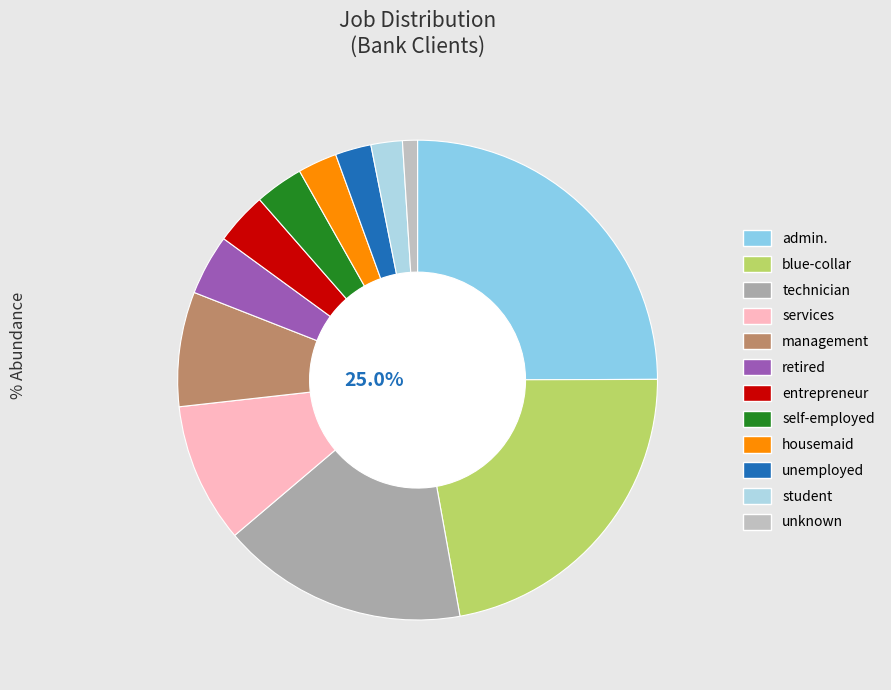

What is the ratio of the value at retired to the value at technician?

0.2